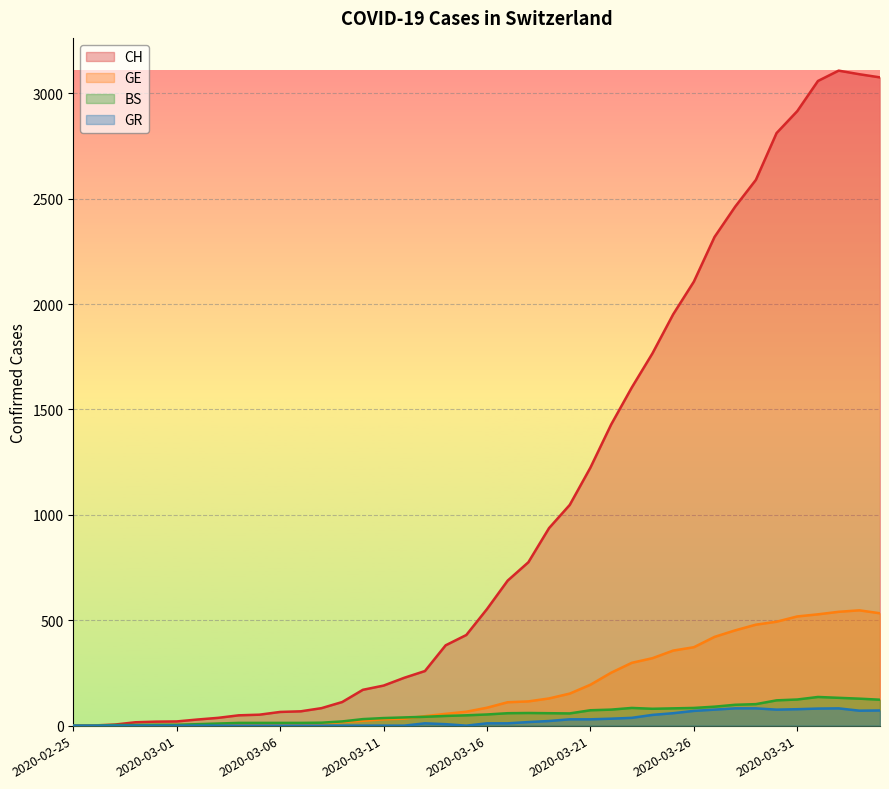

At which category does CH reach its first local peak?

2020-04-02